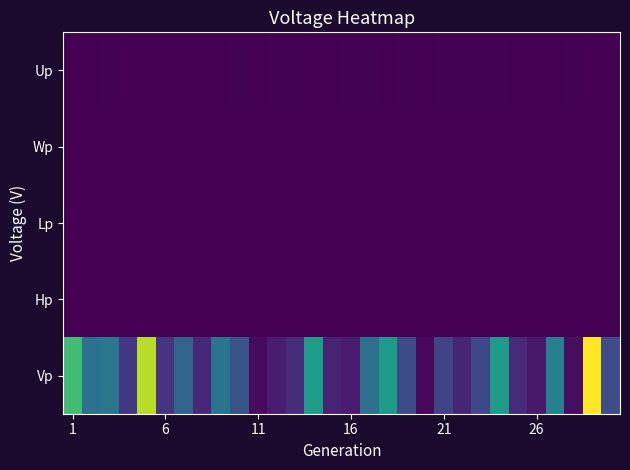

At how many categories does at least one series exceed 4540?

1